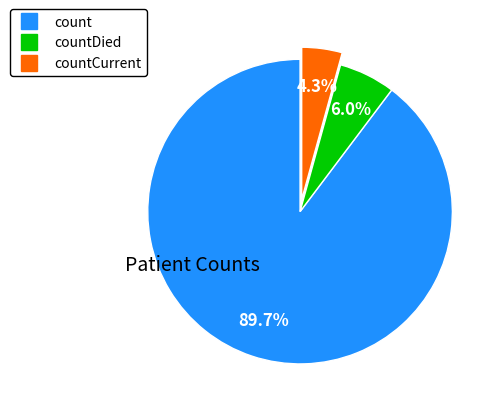

Does any single category account for the majority?

Yes